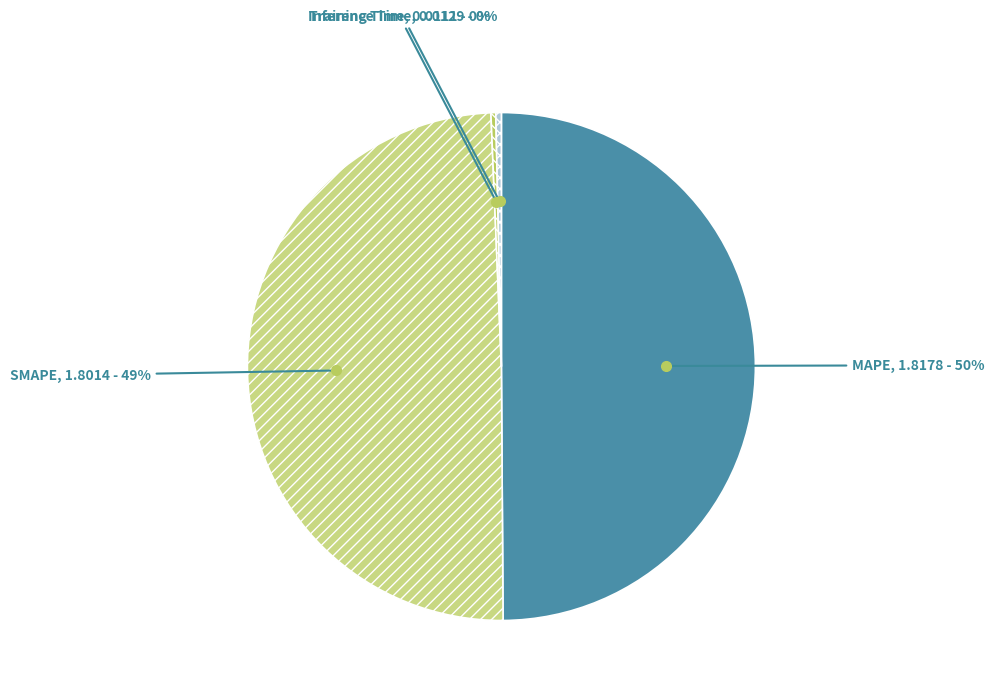

Does Training Time account for over 50% of the chart?

No